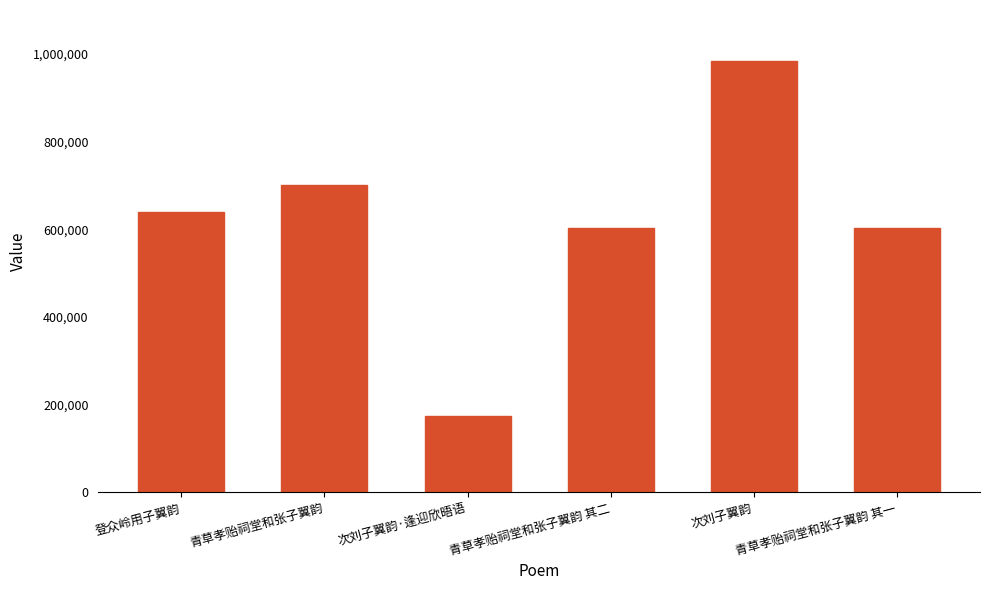

What is the smallest value displayed?

174456